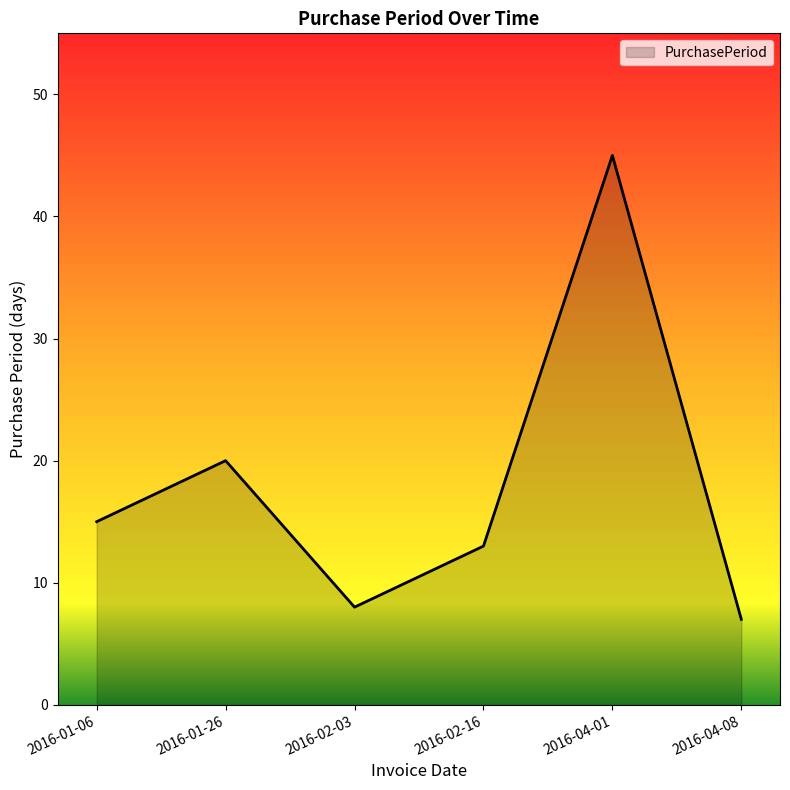

What is the greatest value displayed?

45